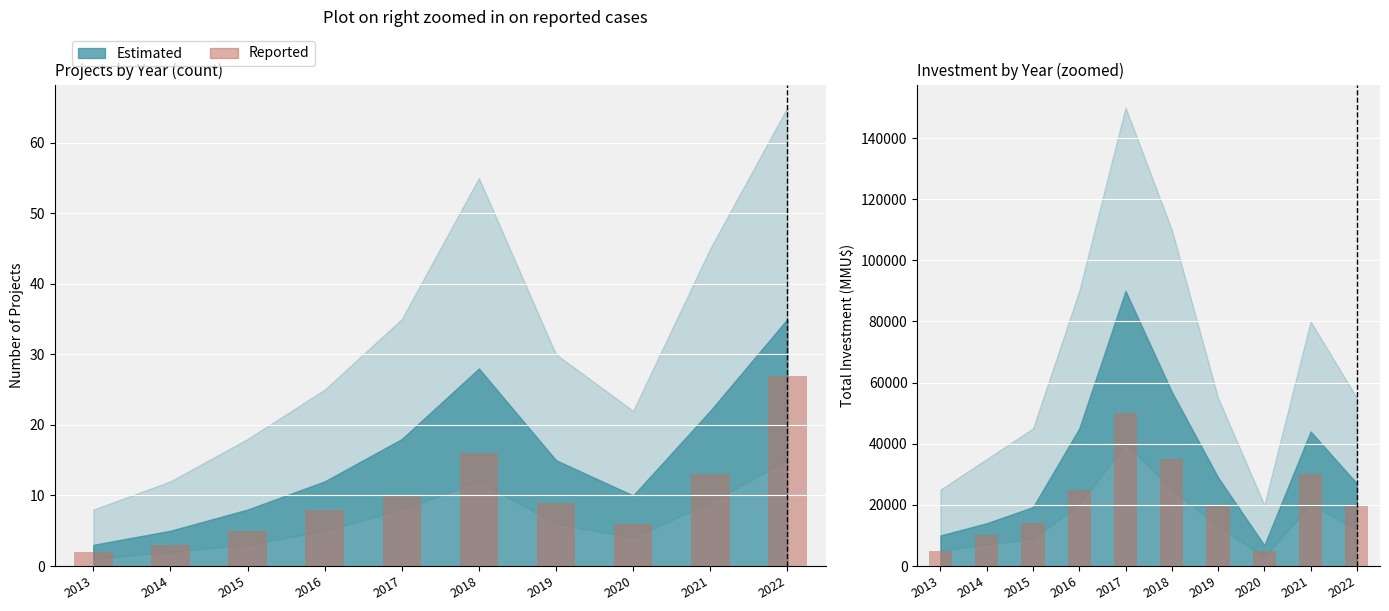

Is it true that the value at 2020 is 1623?

False